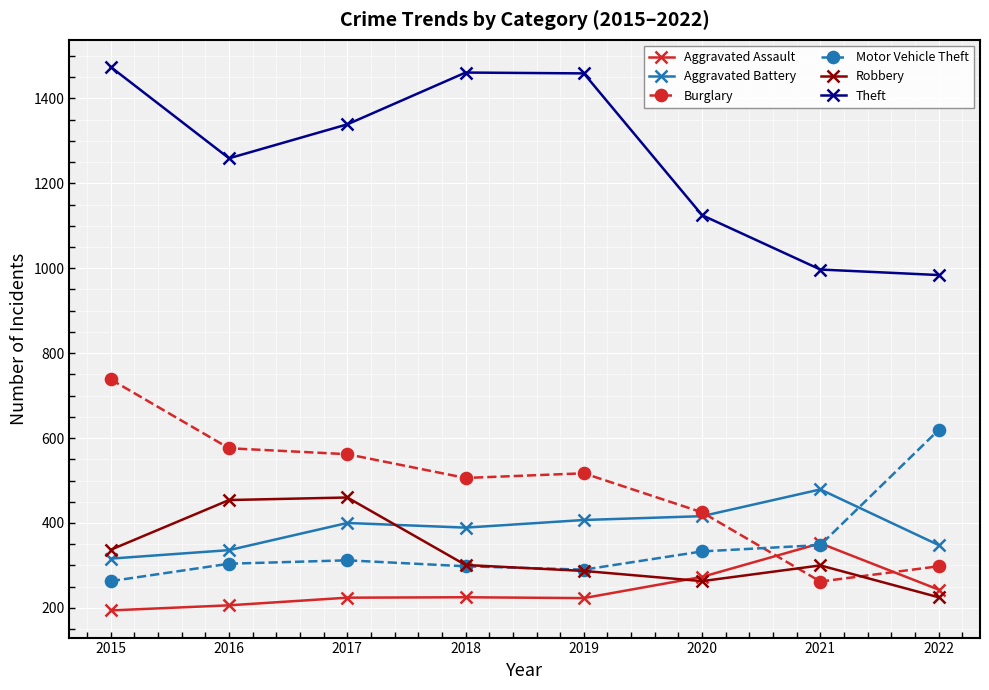

Read the Theft value at 2015, to the nearest 10.

1470